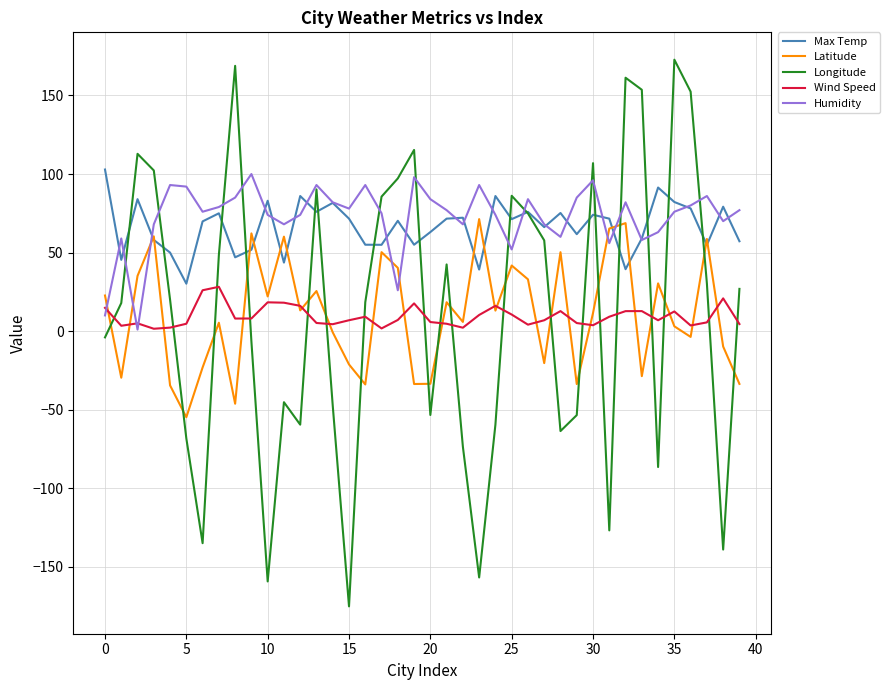

Which series has the widest spread of values?

Longitude